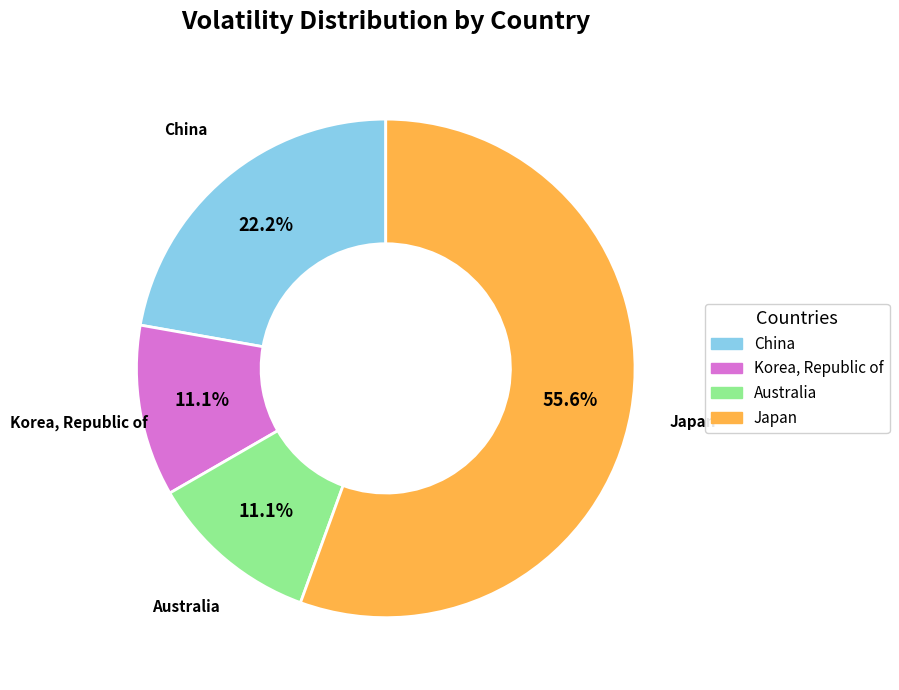

What is the majority slice?

Japan